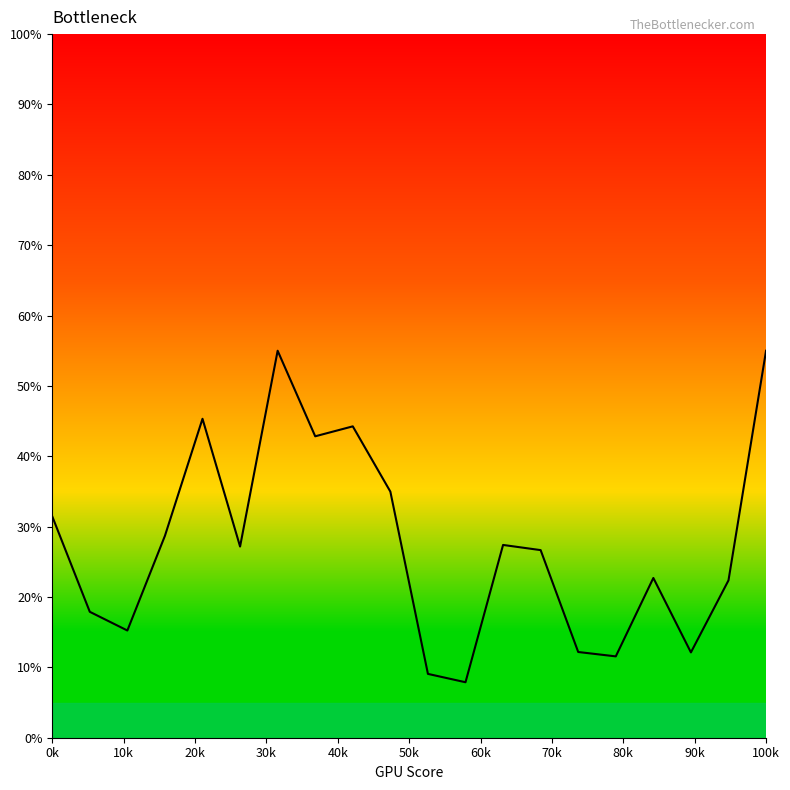

How many values exceed 27?

10